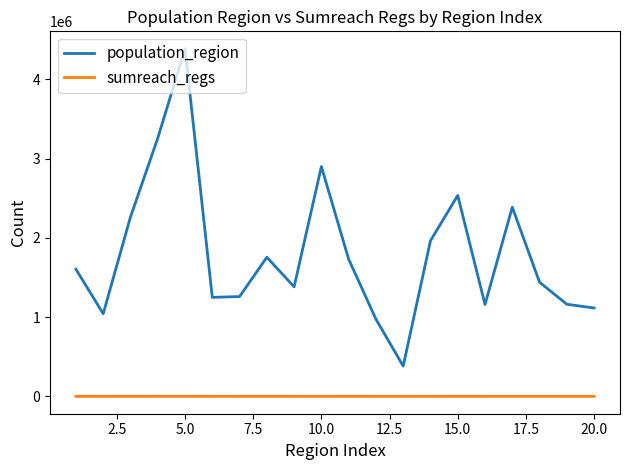

List the series in order of their peak value, lowest first.

sumreach_regs, population_region